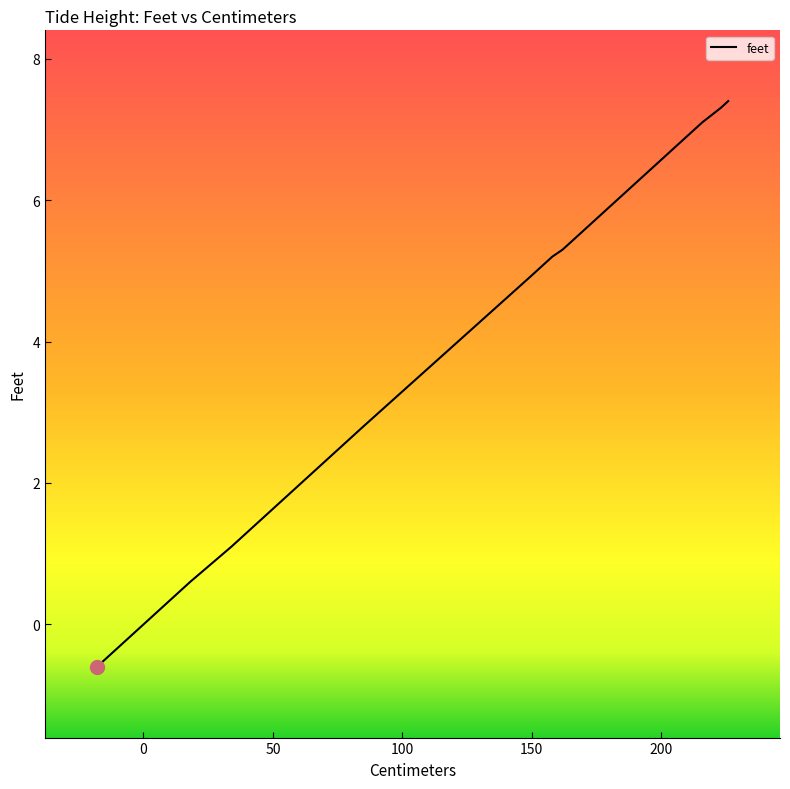

At which category does the data reach its first local valley?

79